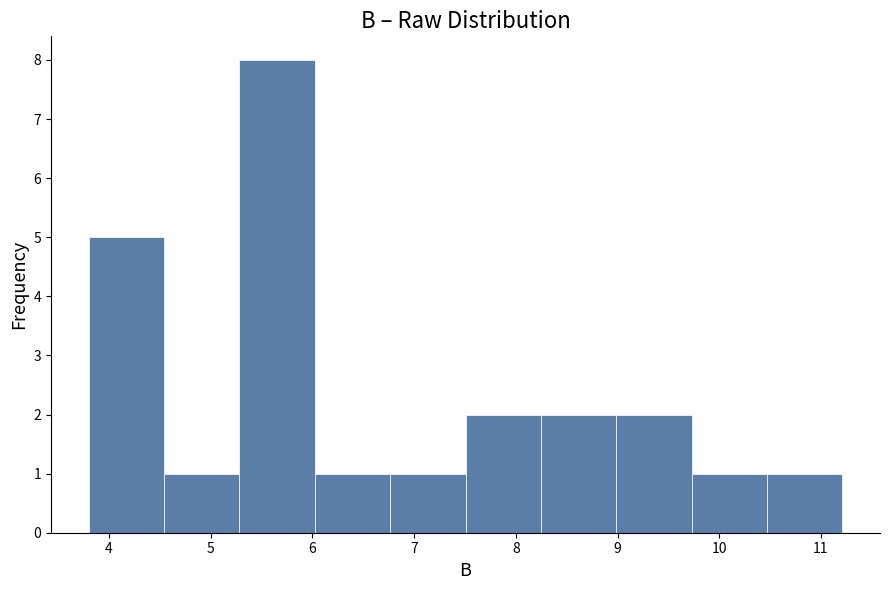

Over which range of the x-axis is the bar tallest?

5.3 to 6.0